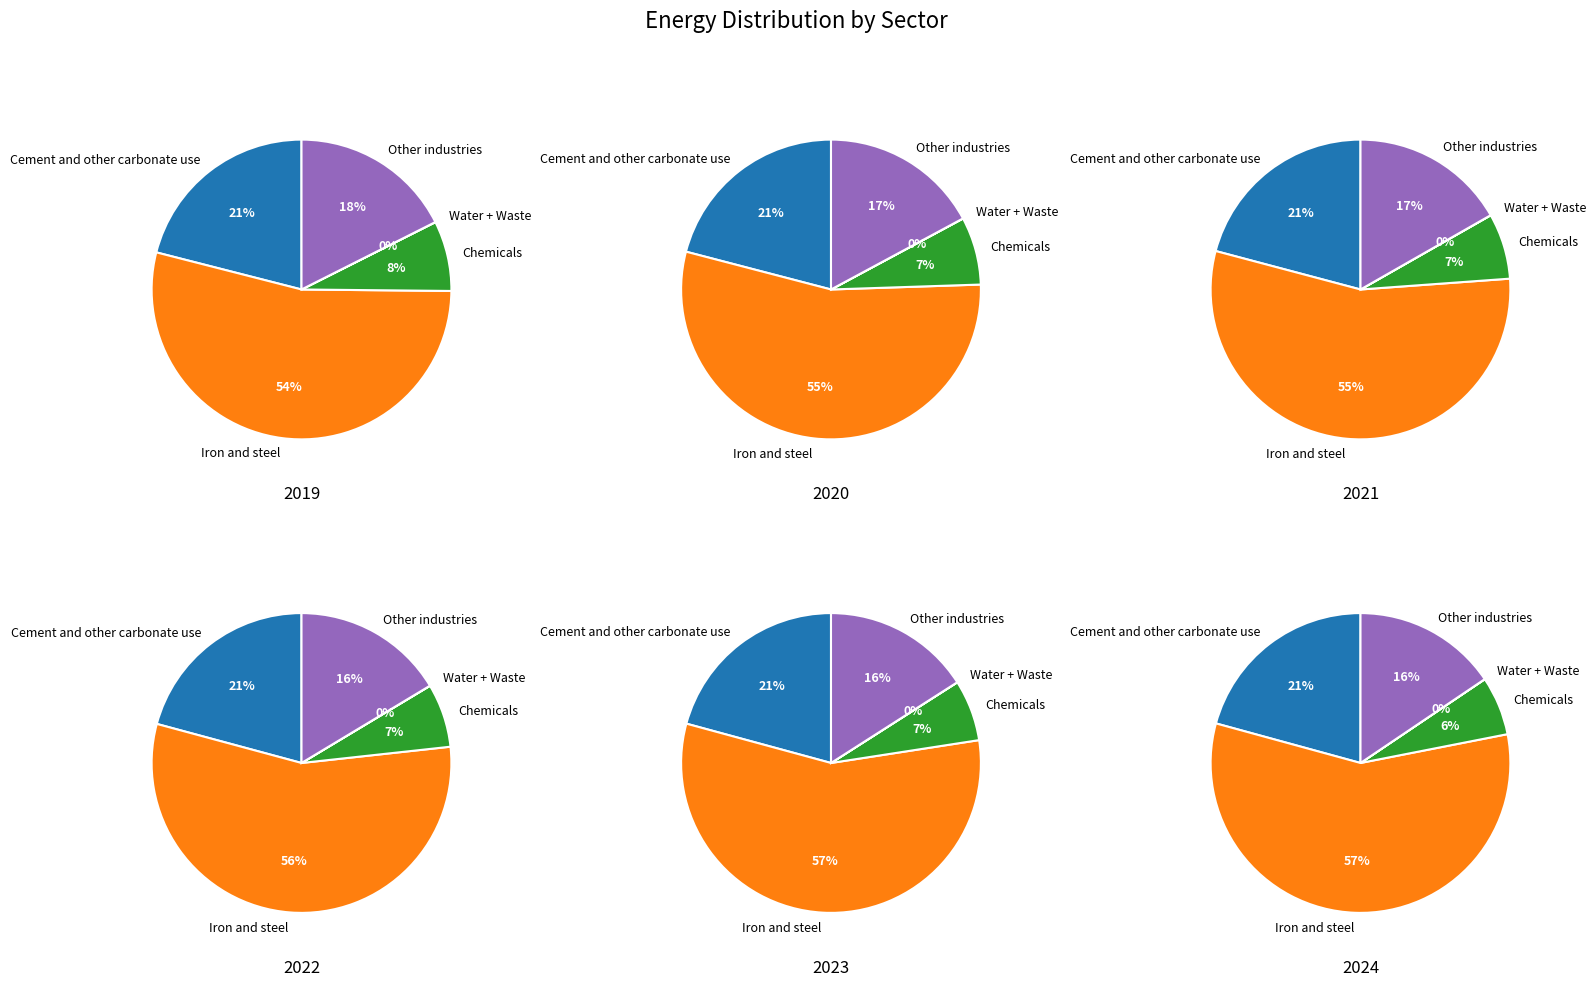

Which slice represents more than half of the pie?

Iron and steel